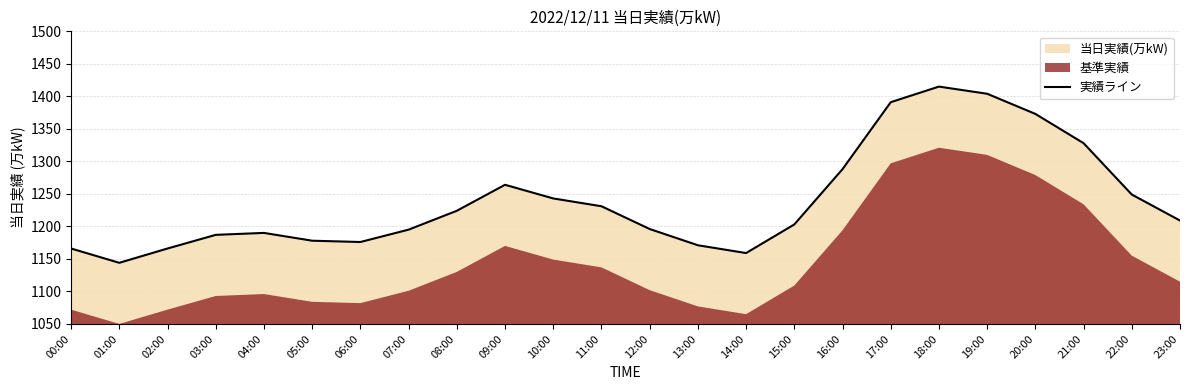

What is the difference between the values at 05:00 and 14:00?

19